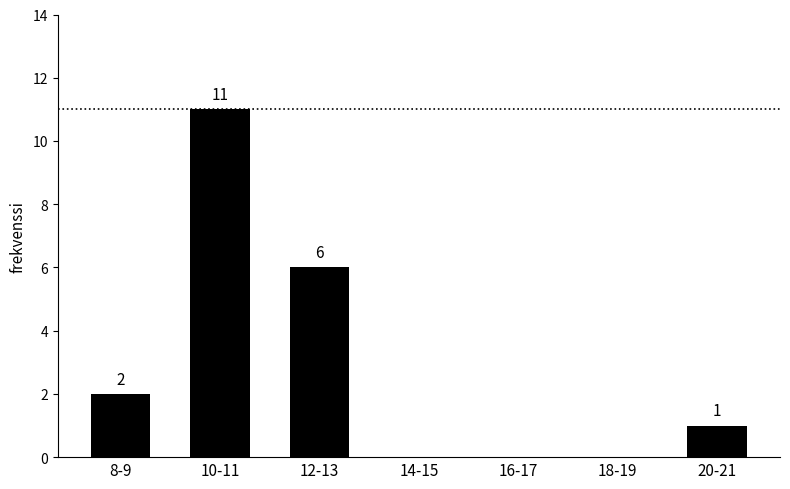

Are the bars grouped side by side (vs. stacked)?

No